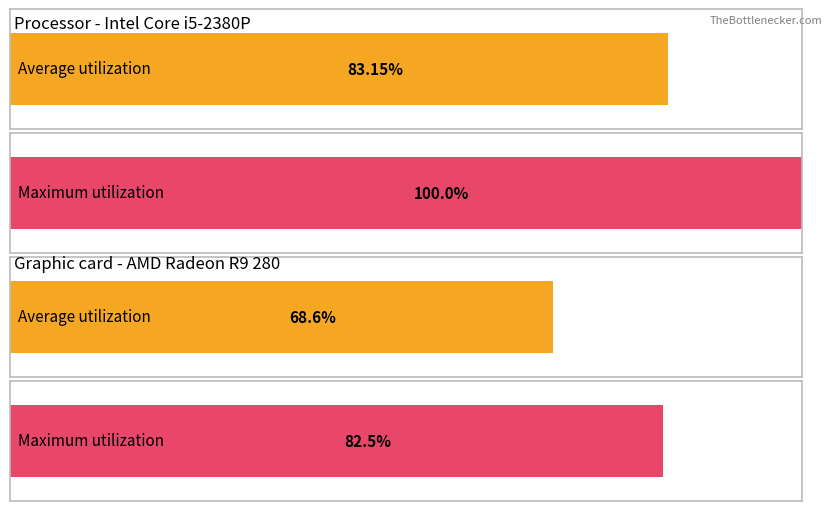

Which series has the widest spread of values?

Processor (entries)